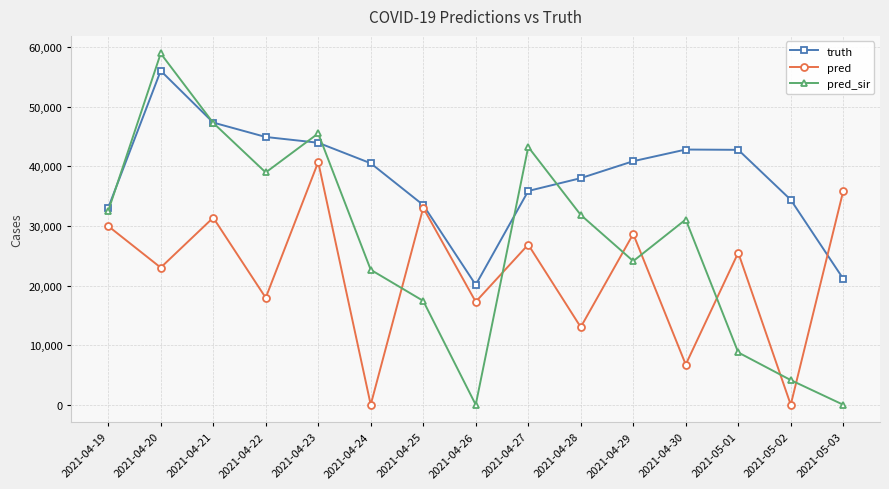

How many times do pred and pred_sir cross each other?

7